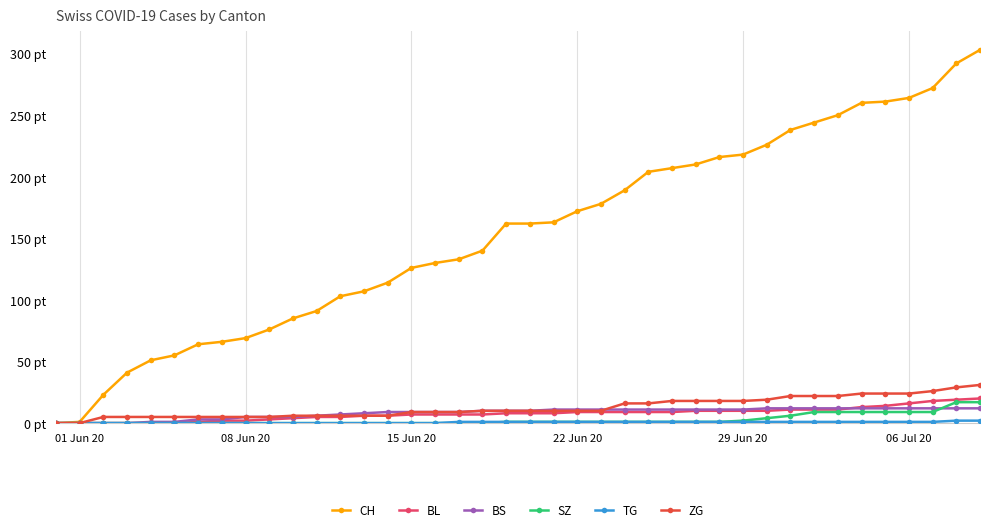

True or false: BS and BL cross at least once.

True